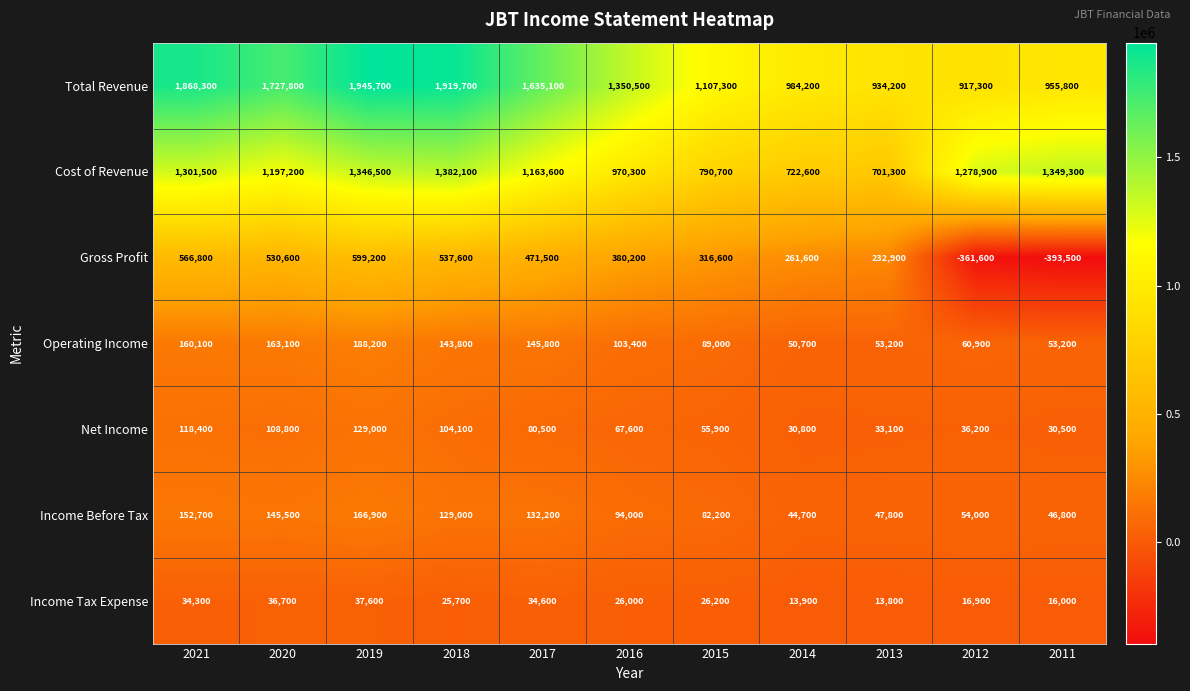

Read the Income Before Tax value at 2012, to the nearest 100.

54000